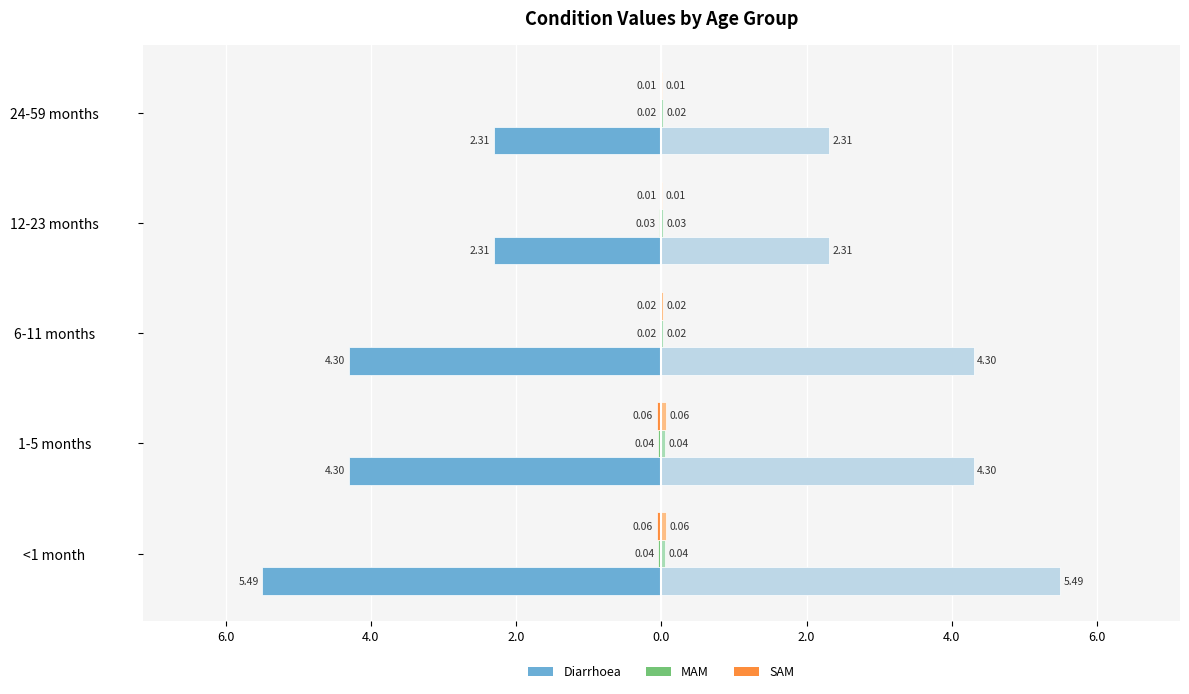

The MAM (right) series shows 0.0 at 1-5 months. True or false?

True